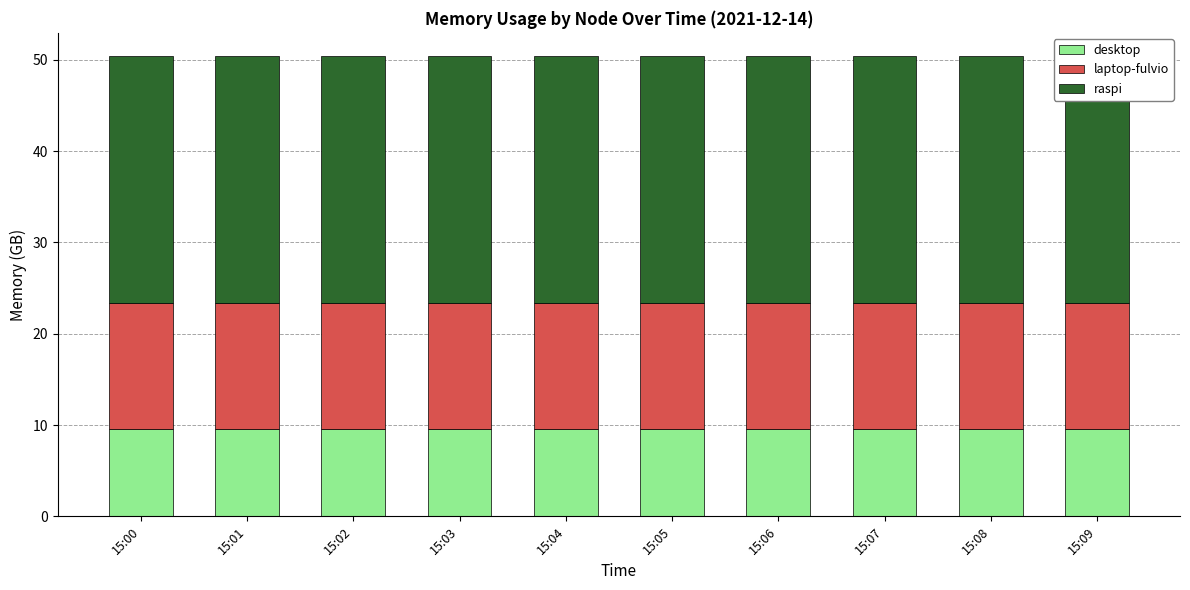

Where is raspi nearest to the value 27?

15:00